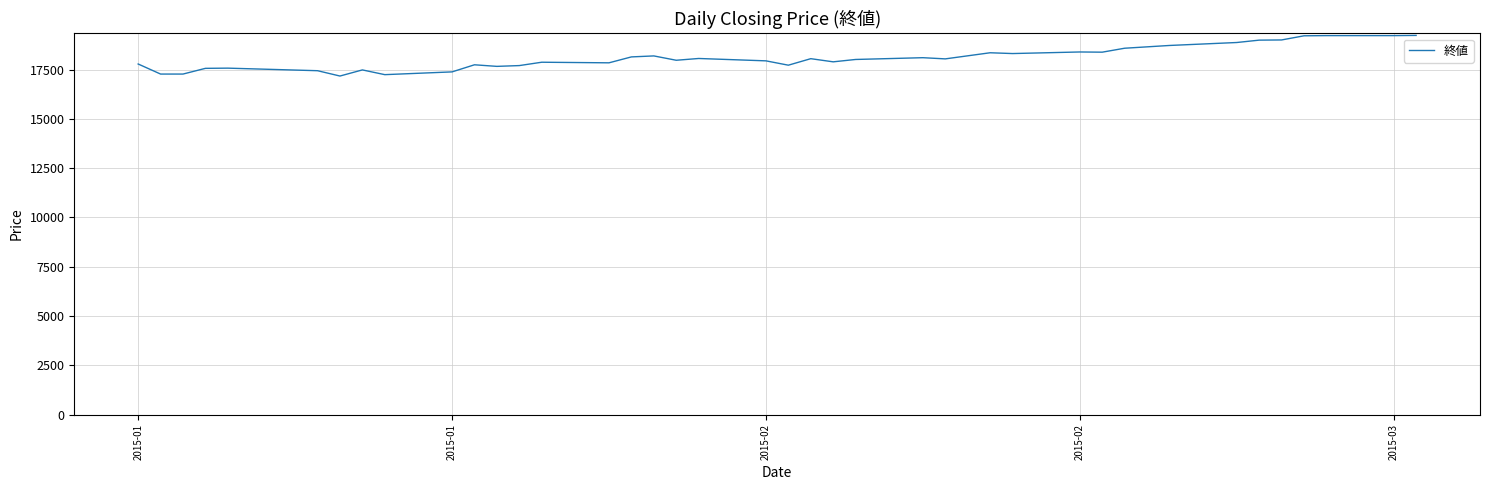

What is the maximum value shown in the chart?

19230